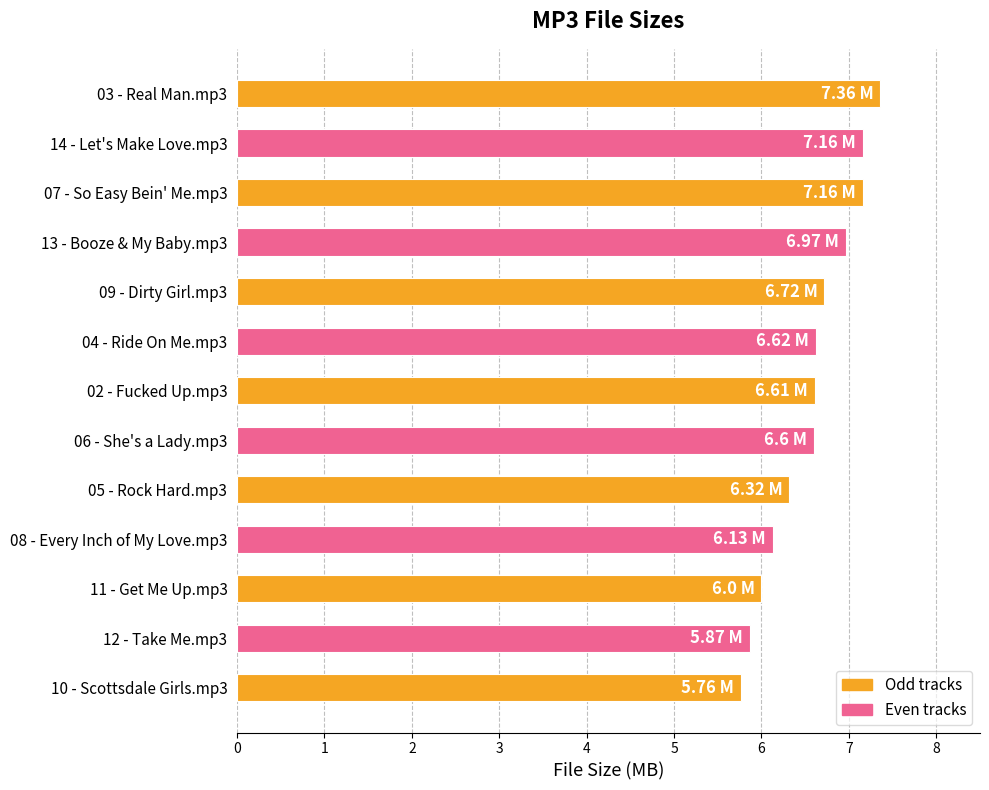

What is the change in value from 09 - Dirty Girl.mp3 to 11 - Get Me Up.mp3?

-0.7